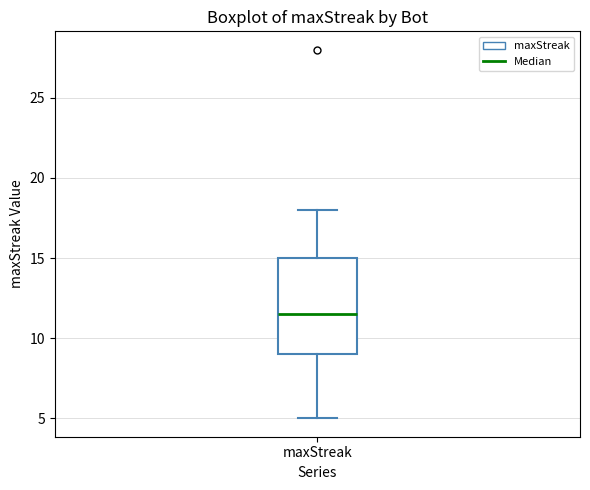

Read this box plot against the y-axis: the position of the median line, the range covered by the box, and the ends of both whiskers. The values are not printed on the chart, so give them approximately, as read against the axis.

median 11.5, box 9.0 to 15.0, whiskers 5.0 to 18.0